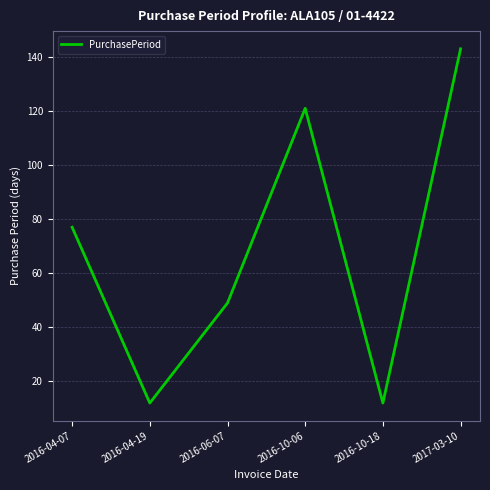

Reading left to right, extract all data points from this chart.

77	12	49	121	12	143